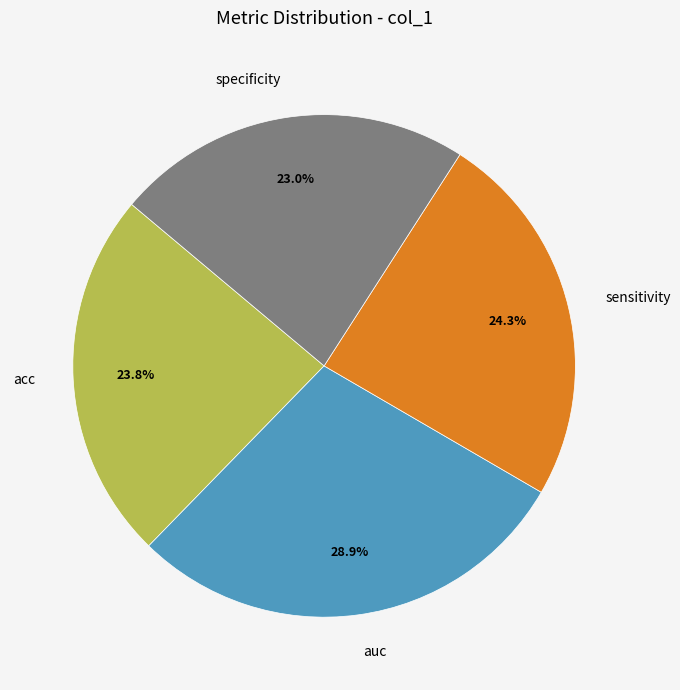

How many slices are in this pie chart?

4